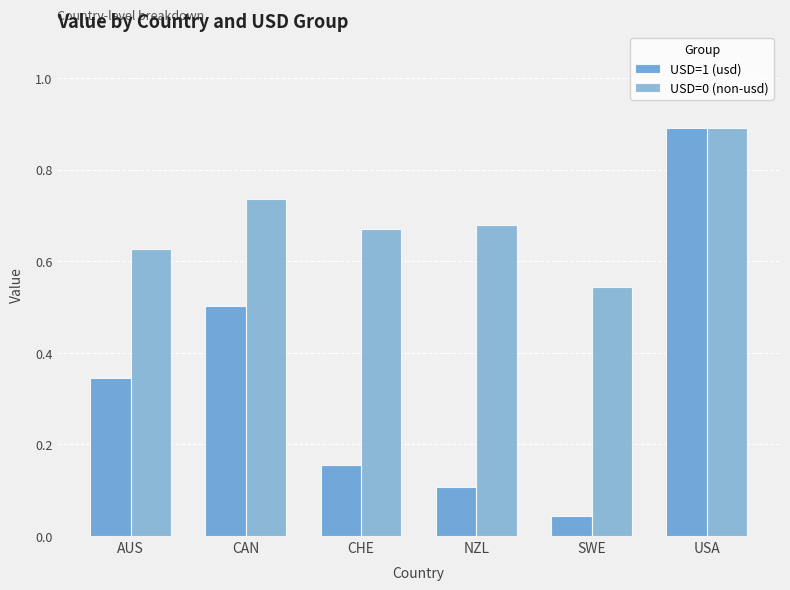

How many bars are there in total?

12